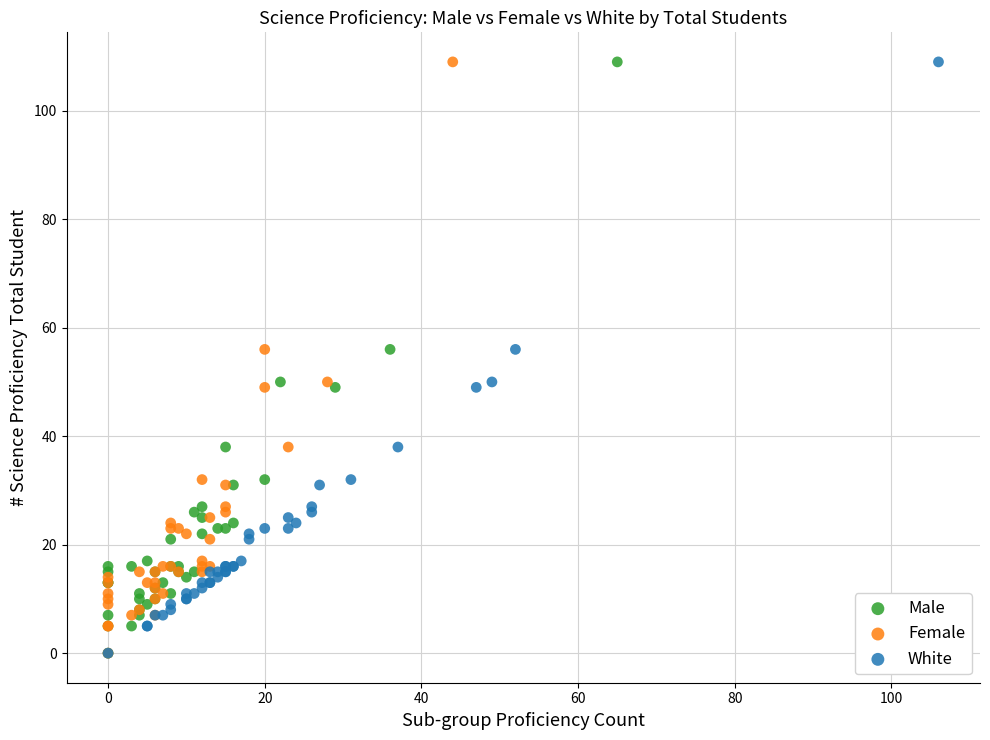

What are all the series names shown in the legend?

Male, Female, White